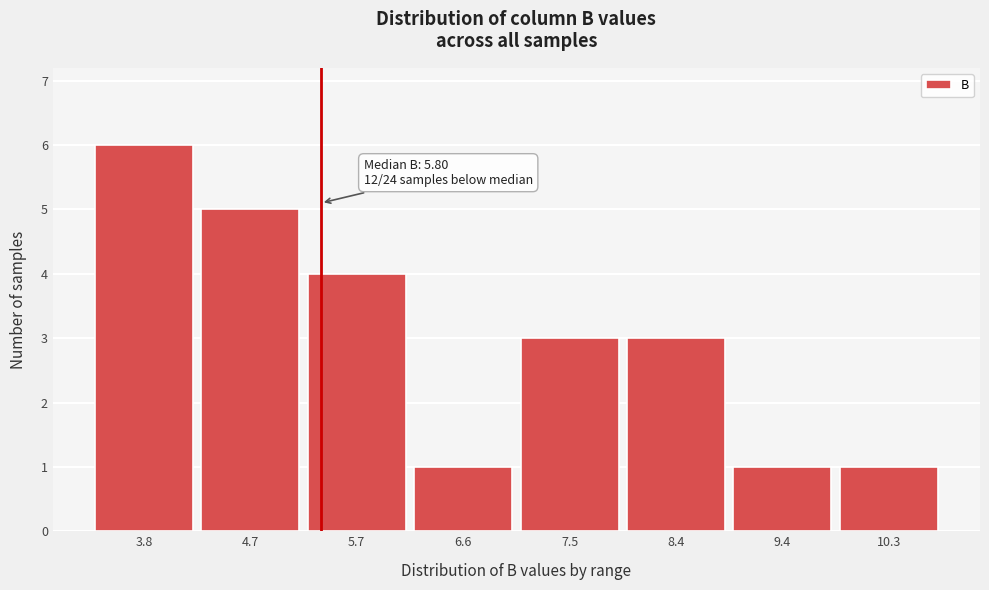

Reading left to right, what are all the values shown in this chart?

6	5	4	1	3	3	1	1